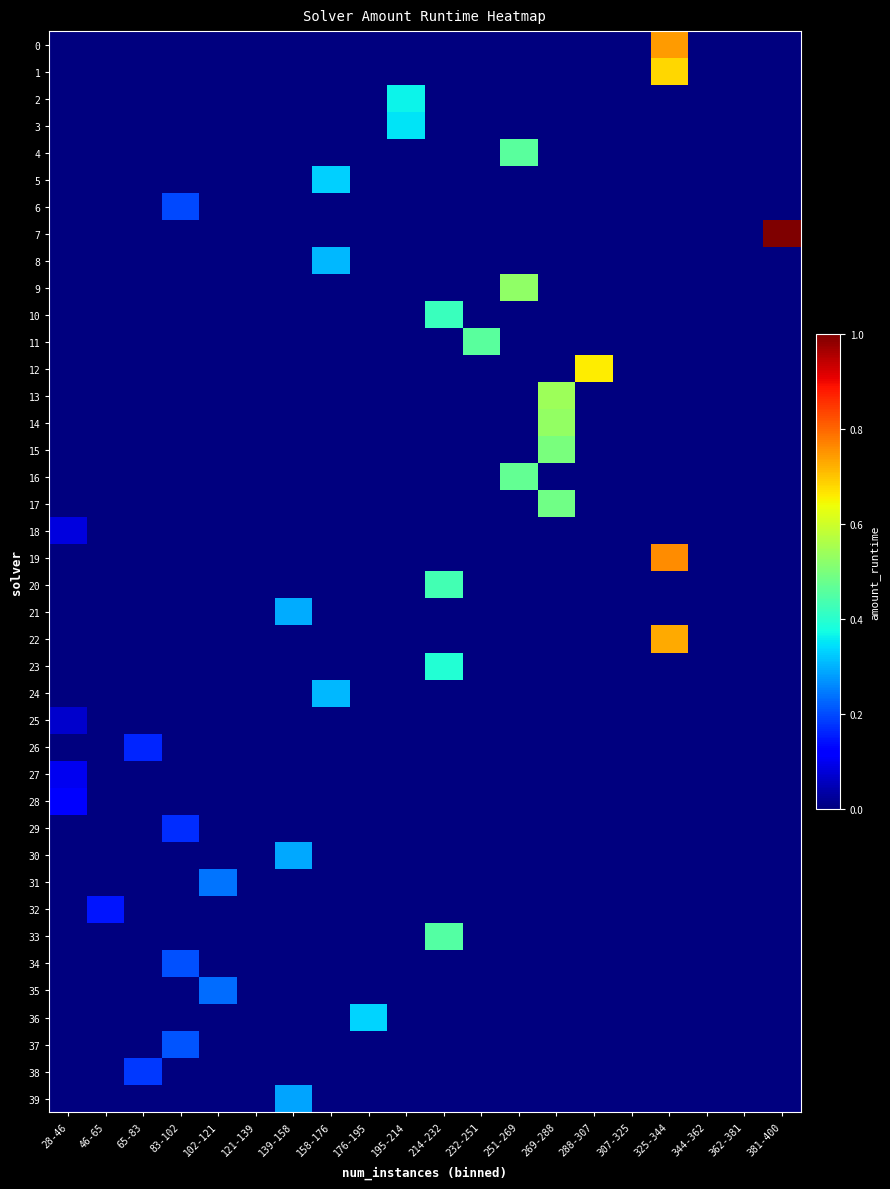

At which category is the sum across all series the highest?

325-344